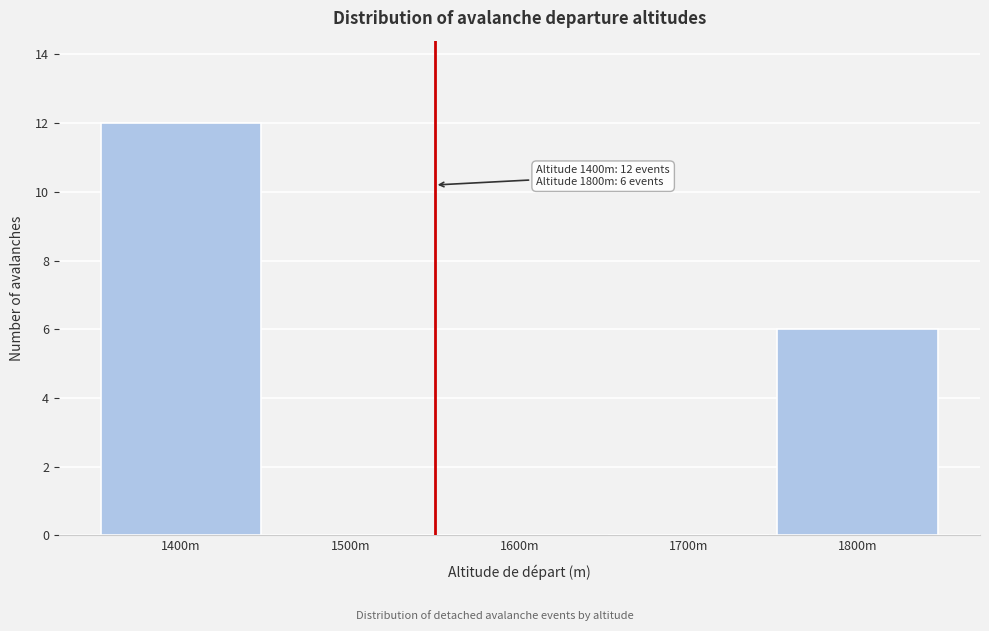

Reading right to left, transcribe all the data shown in this chart.

1800m=6	1700m=0	1600m=0	1500m=0	1400m=12